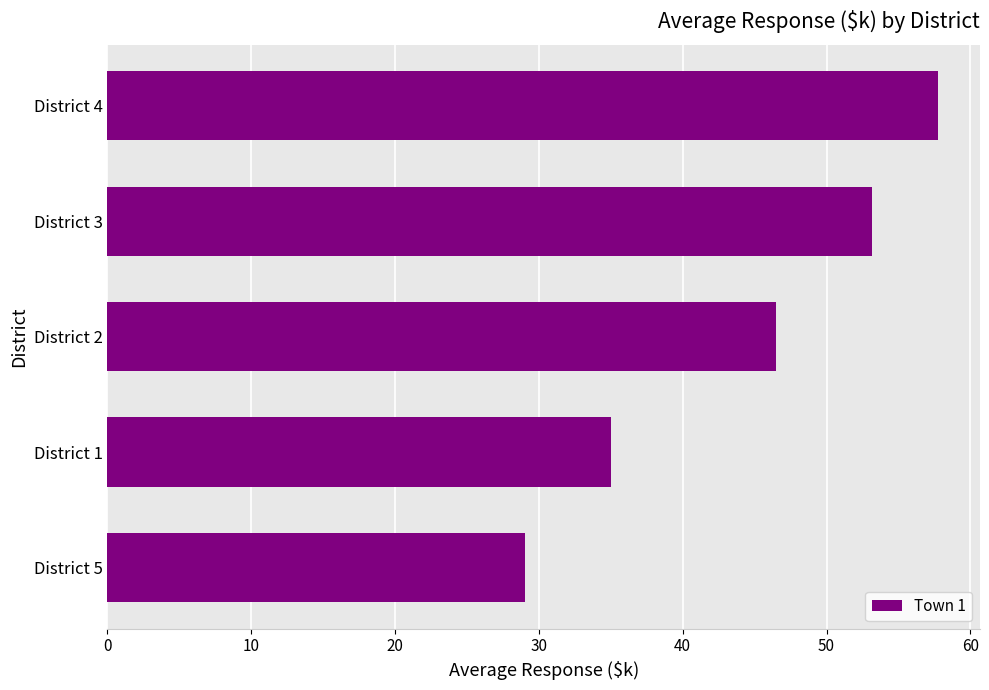

Which category has the highest value across all series?

District 4